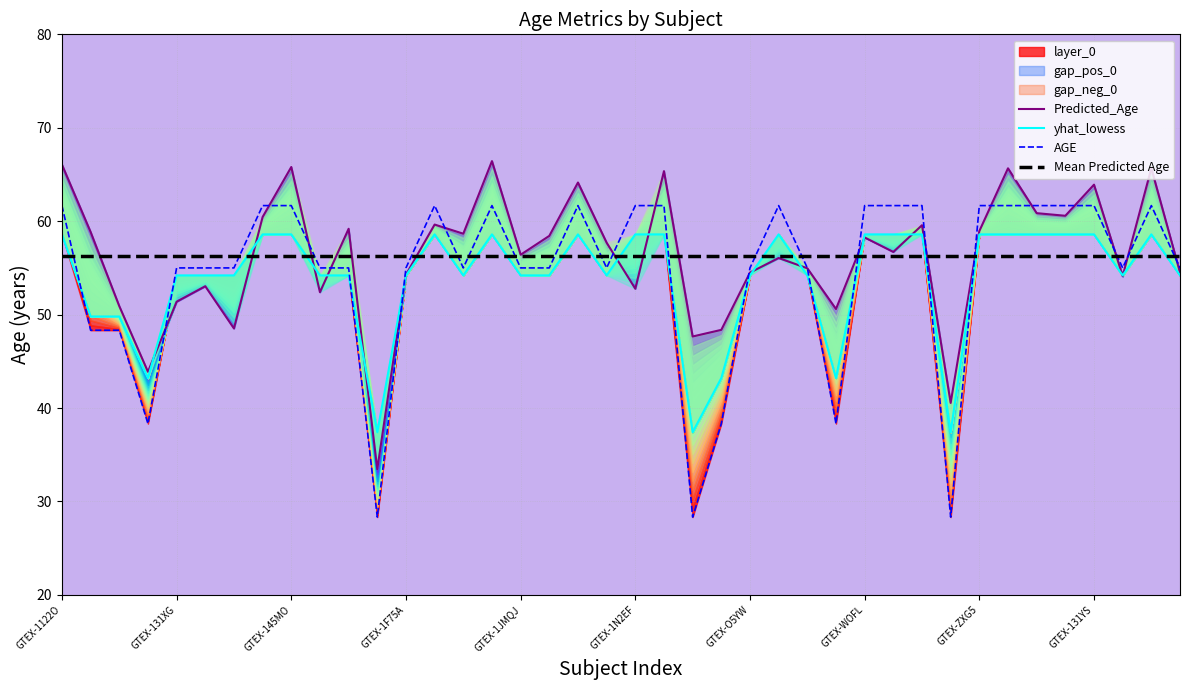

At 33, list the series in order from smallest to largest.

Mean Predicted Age, yhat_lowess, AGE, Predicted_Age